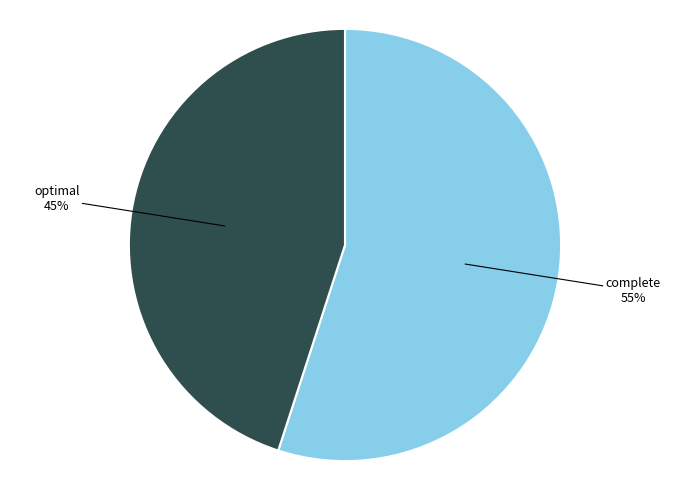

Is there any slice that represents more than half of the pie?

Yes